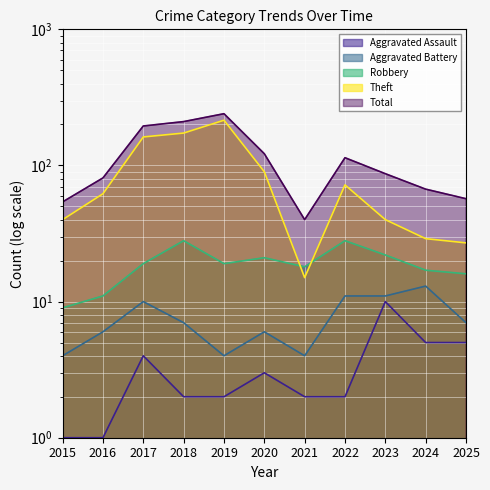

What is the lowest value of the Theft series?

15